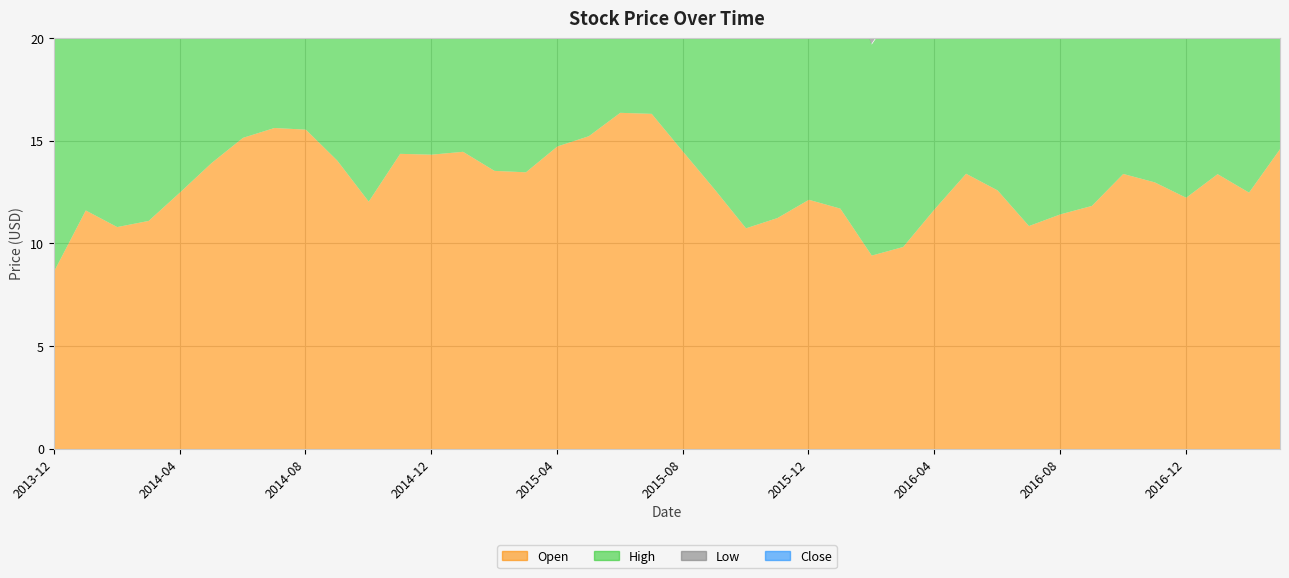

How many lines are shown in the chart?

4